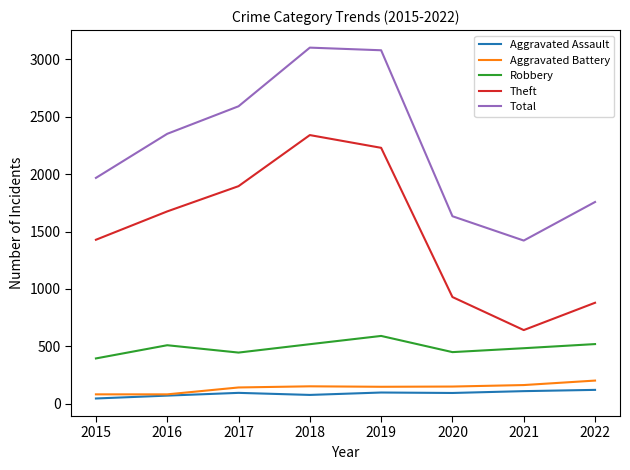

True or false: Aggravated Battery has a value of 41 at 2022.

False